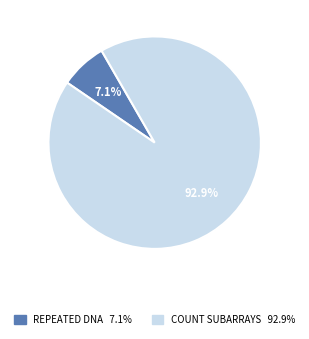

Does any single category account for the majority?

Yes